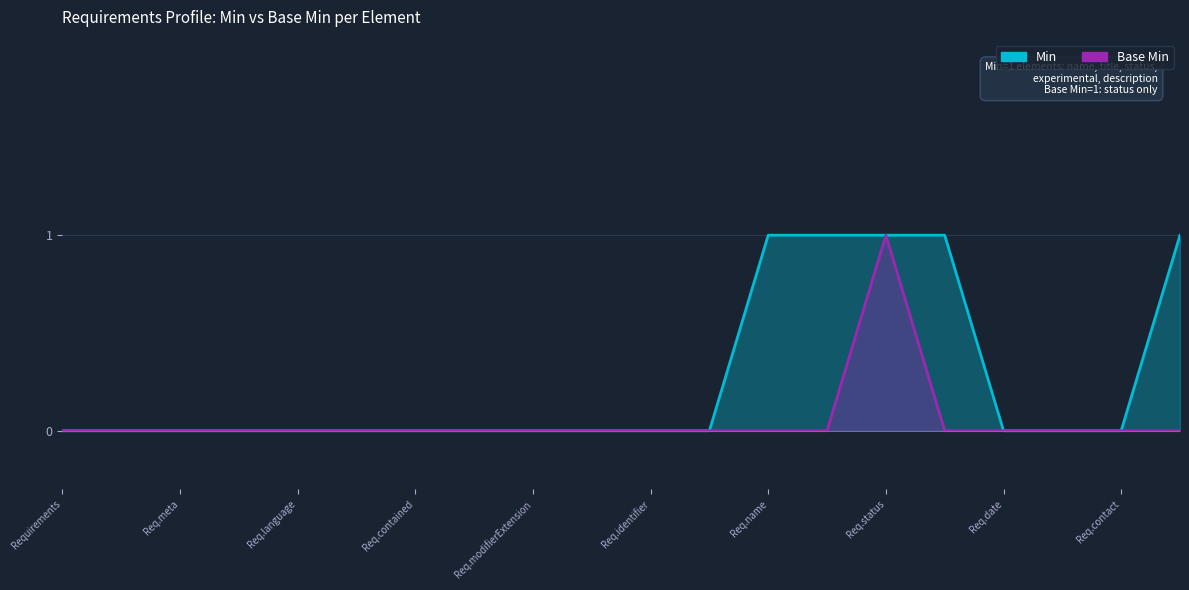

What is the total value across all series at Requirements.experimental?

1